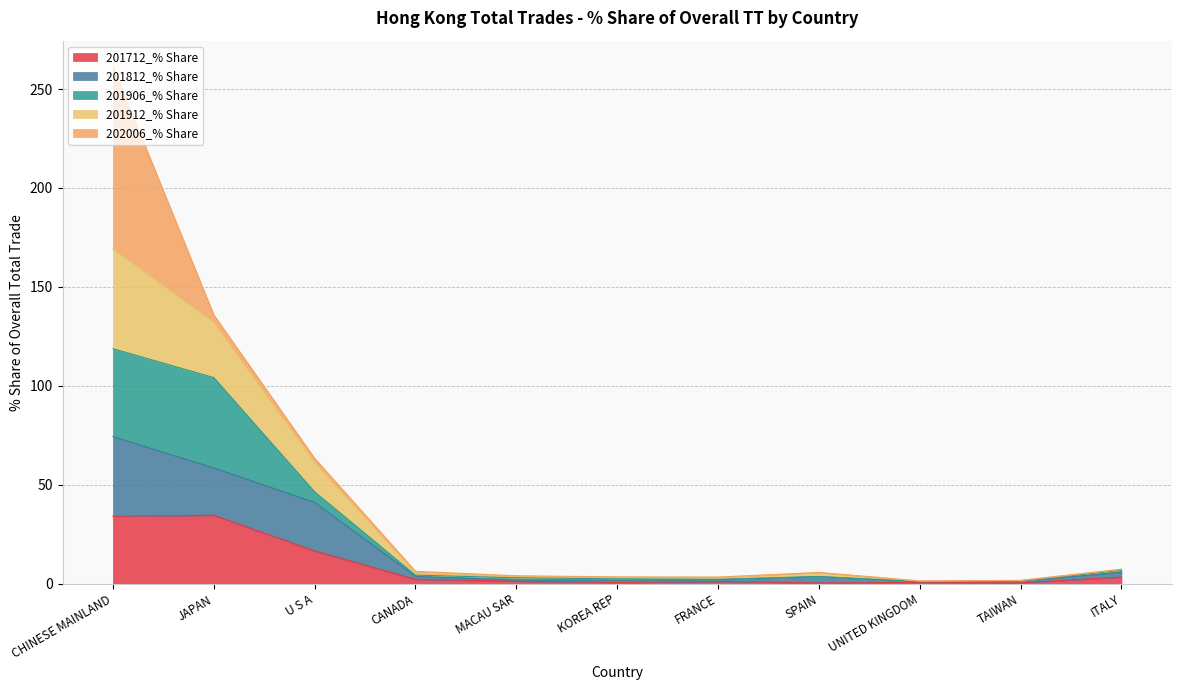

Is it true that 201712_% Share equals 1.1 at KOREA REP?

False